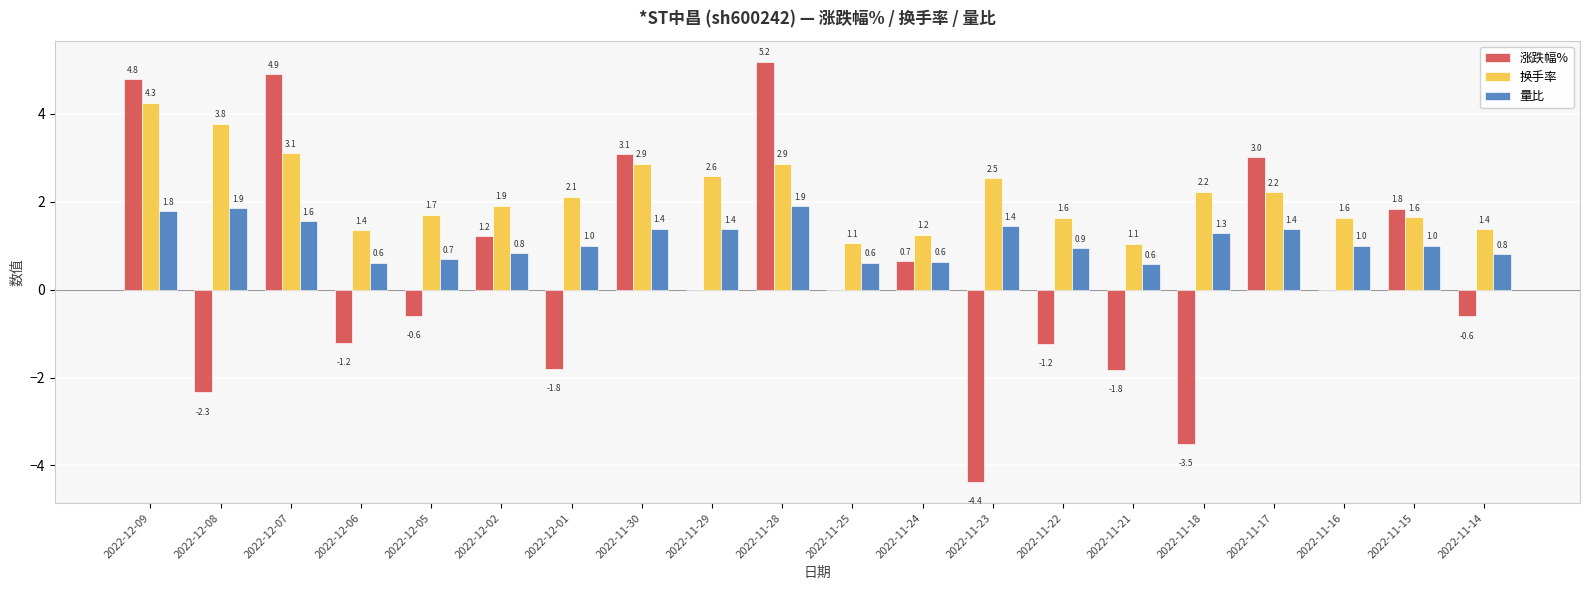

Count the number of data series in this chart.

3